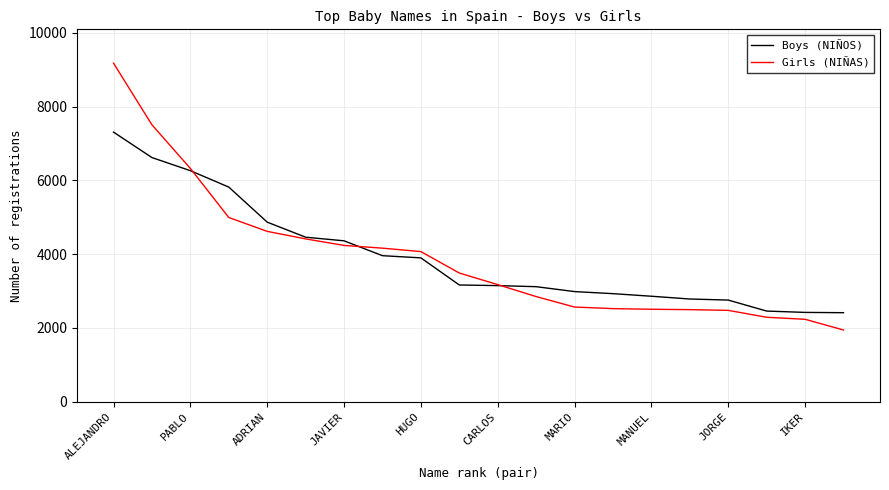

Which series has the largest range (max minus min)?

Girls (NIÑAS)